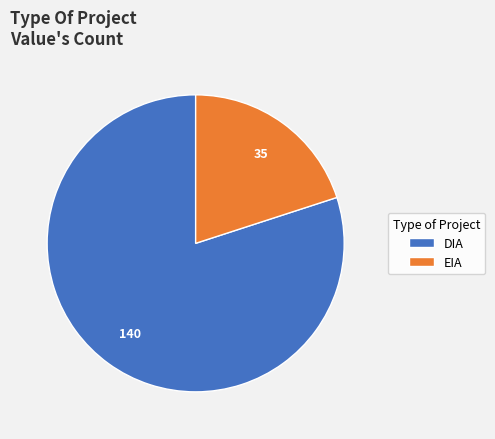

Combined, do EIA and DIA account for over 50%?

Yes